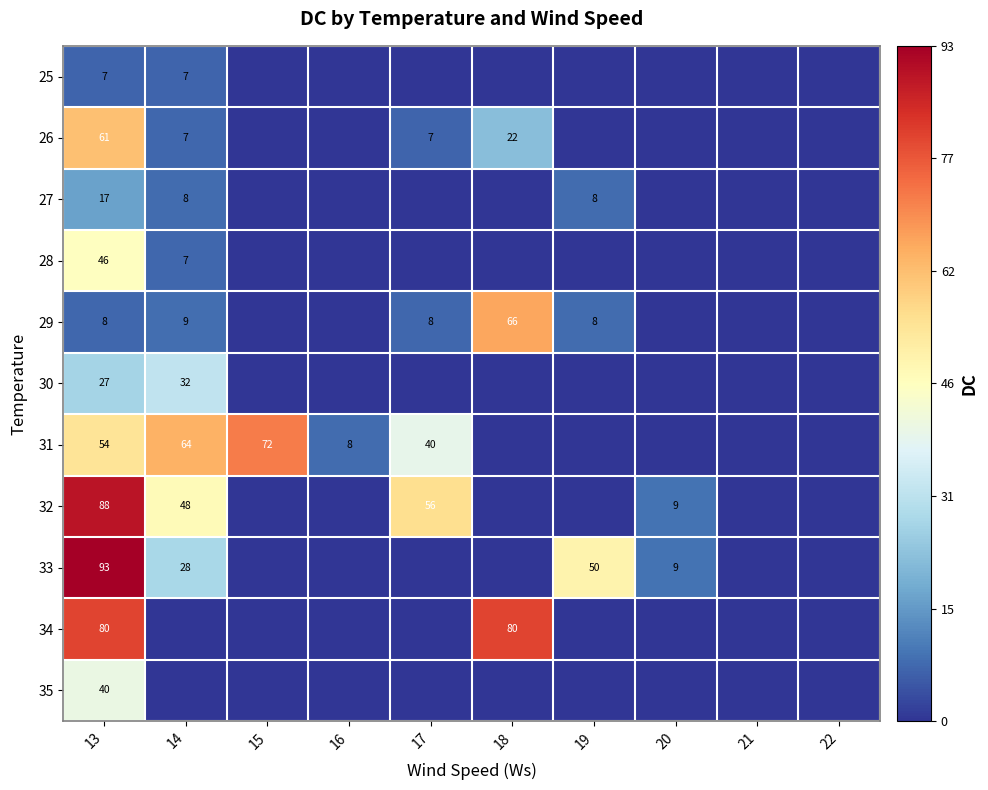

The 31 series shows 88 at 13. True or false?

False